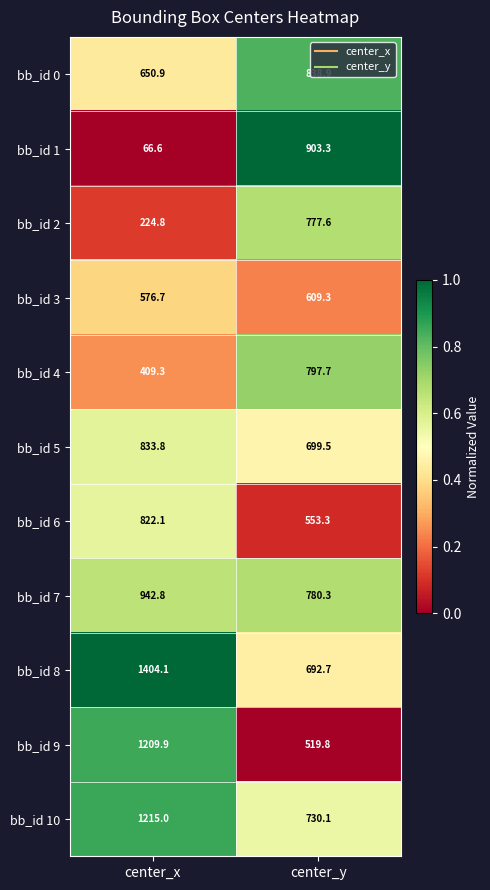

What is the minimum value shown in the chart?

66.6